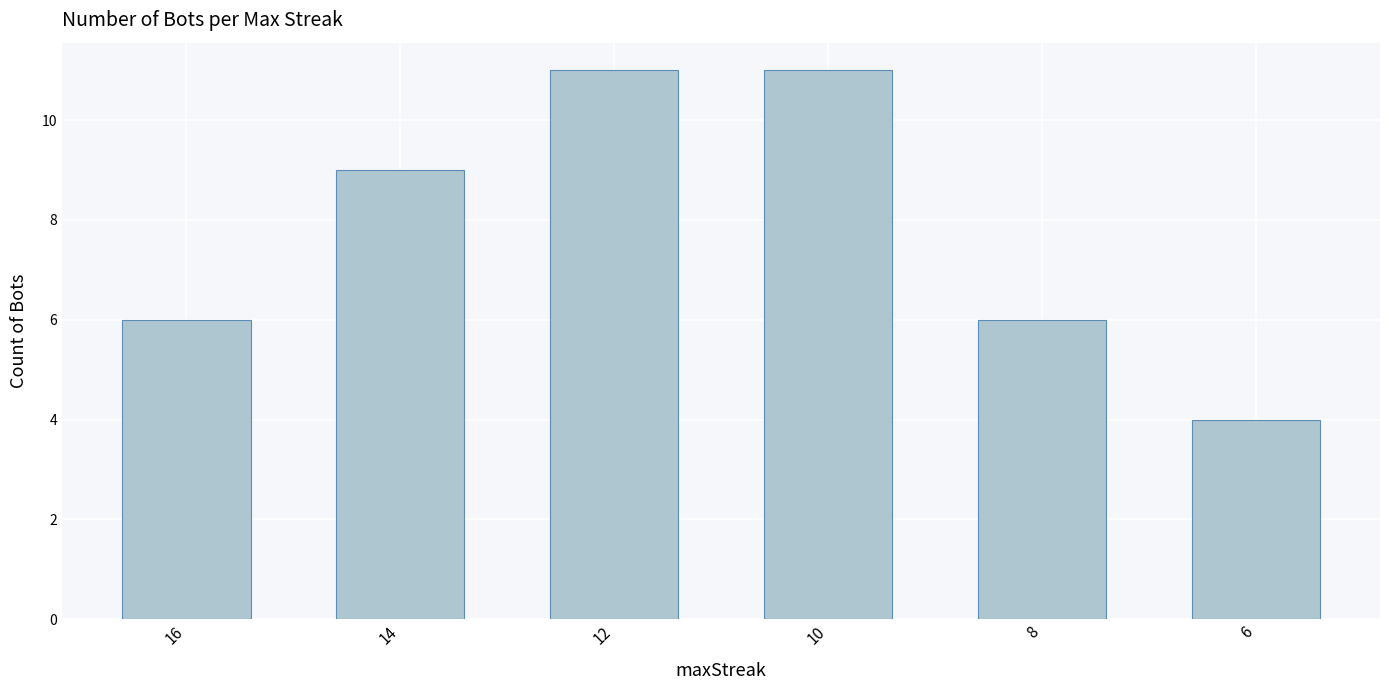

Reading left to right, list all the values displayed in this chart.

6	9	11	11	6	4